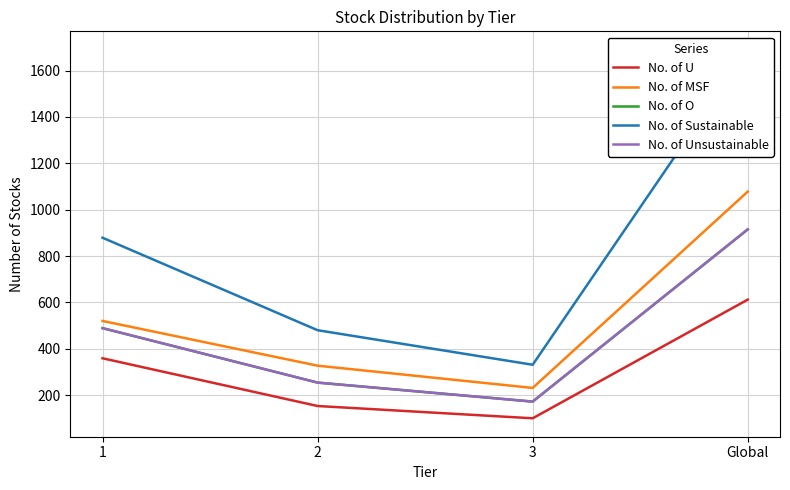

True or false: No. of U and No. of MSF cross at least once.

False